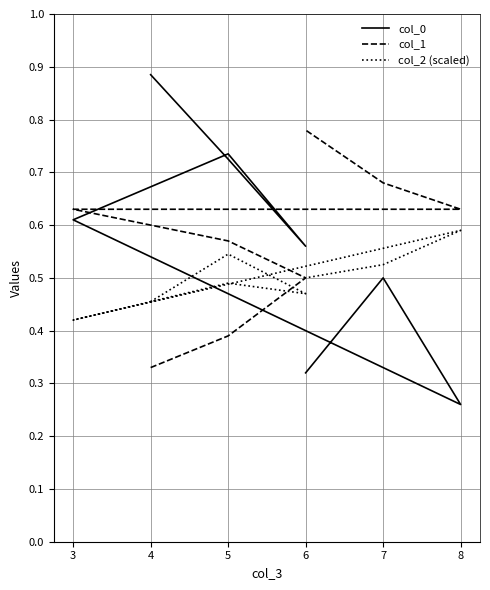

Between which two adjacent categories do col_0 and col_1 first intersect?

5 and 3